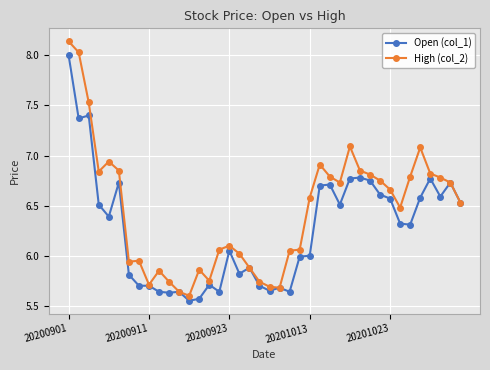

What is the difference between the second highest and second lowest values in the High (col_2) series?

2.4